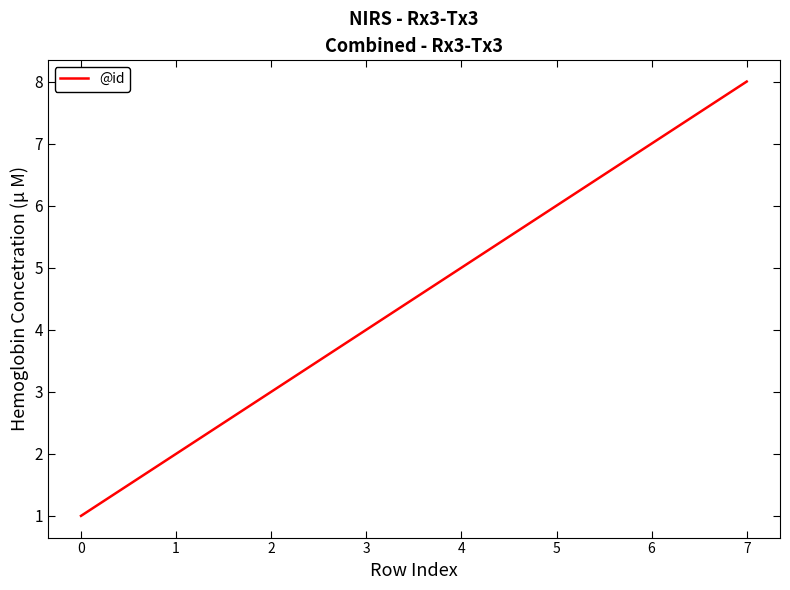

How many lines are shown in the chart?

1